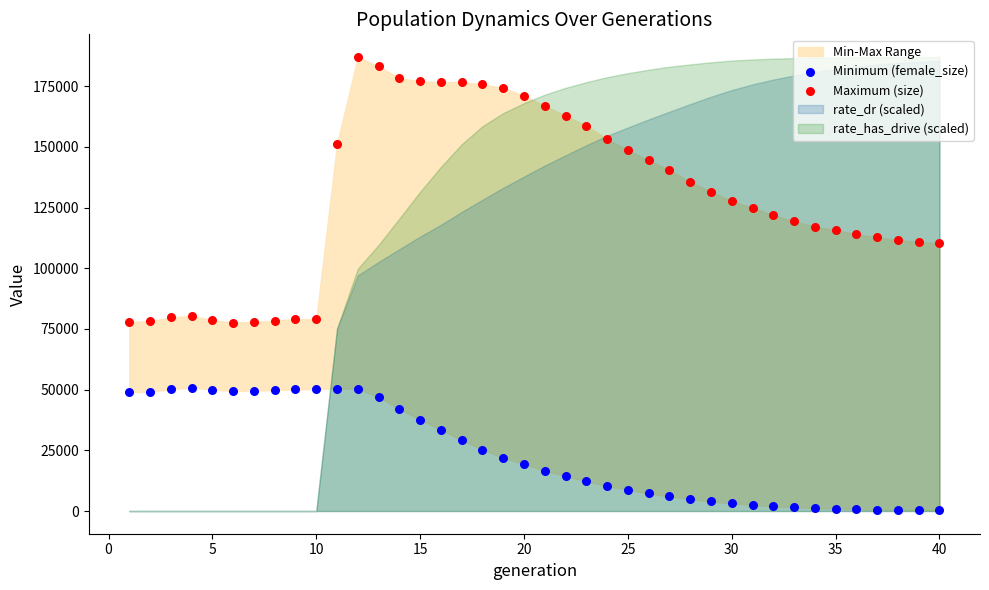

Which series has the widest spread of Y values?

Maximum (size)